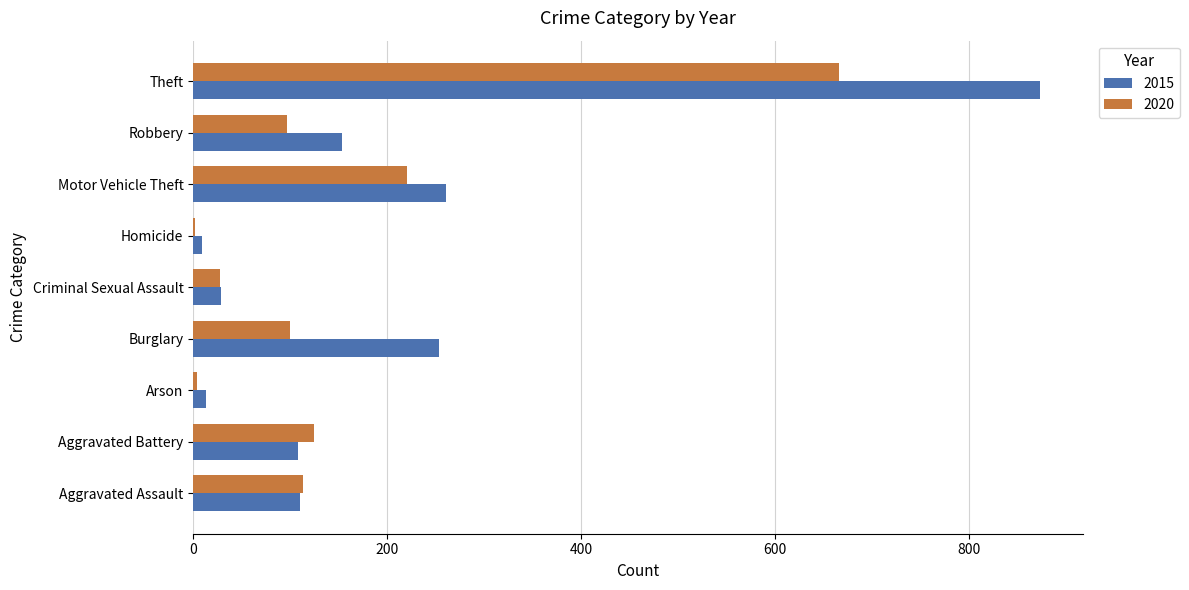

Is the value of 2020 at Theft greater than the value of 2015 at Aggravated Assault?

Yes